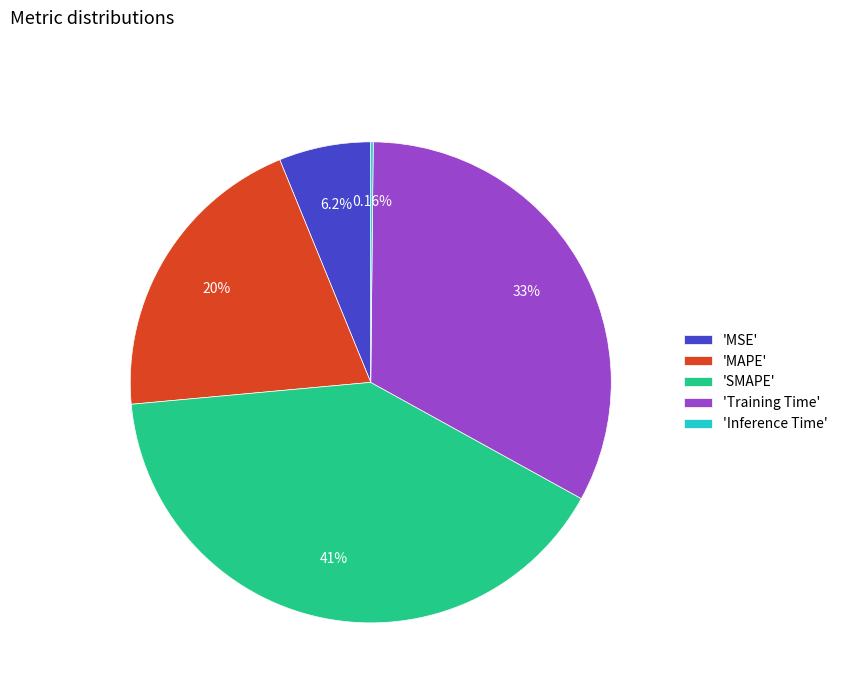

Which category has the biggest portion of the pie?

'SMAPE'